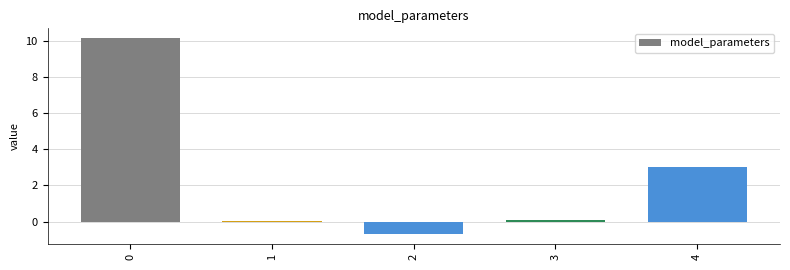

The chart shows a value of 15.5 at 0. True or false?

False